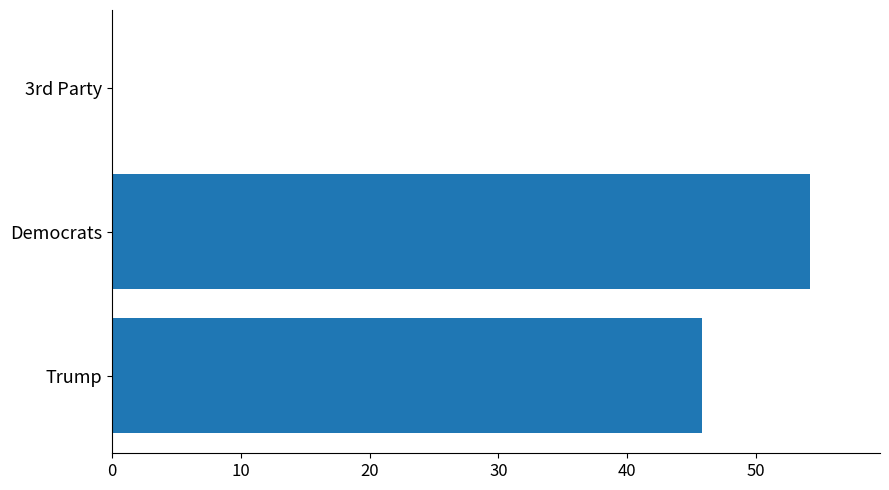

Which label corresponds to the largest value in the chart?

Democrats